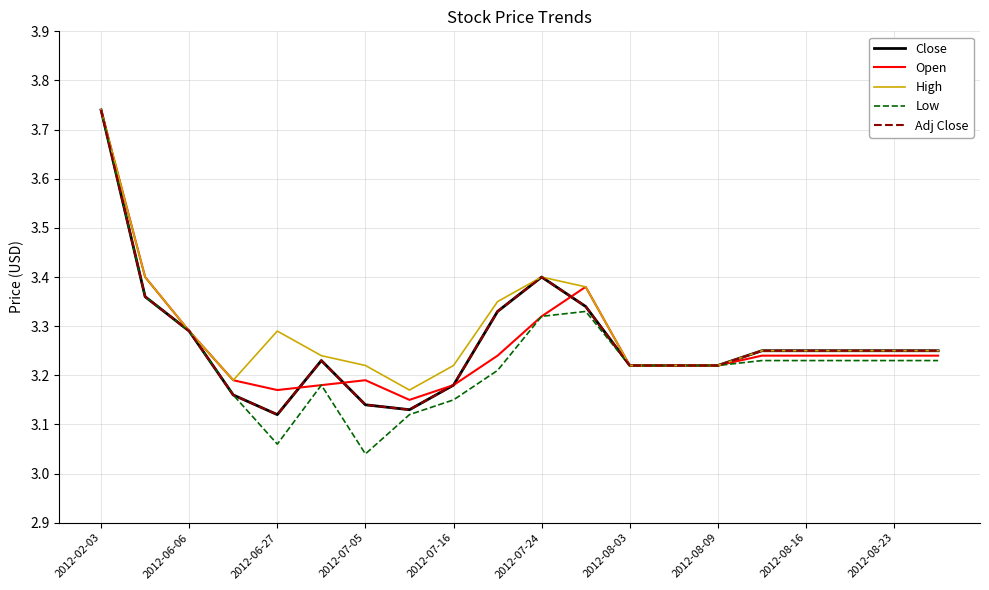

Is this an area chart (filled region under the line)?

No